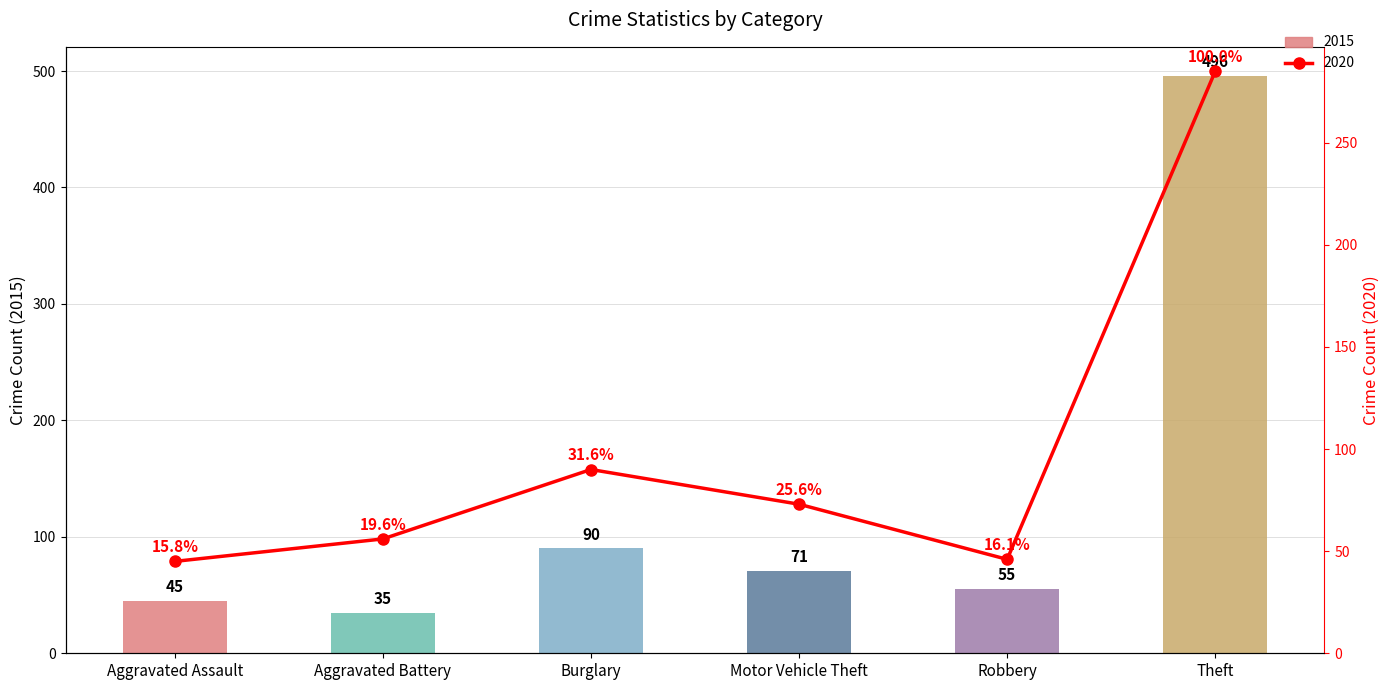

What is the sum of all 2015 values?

792